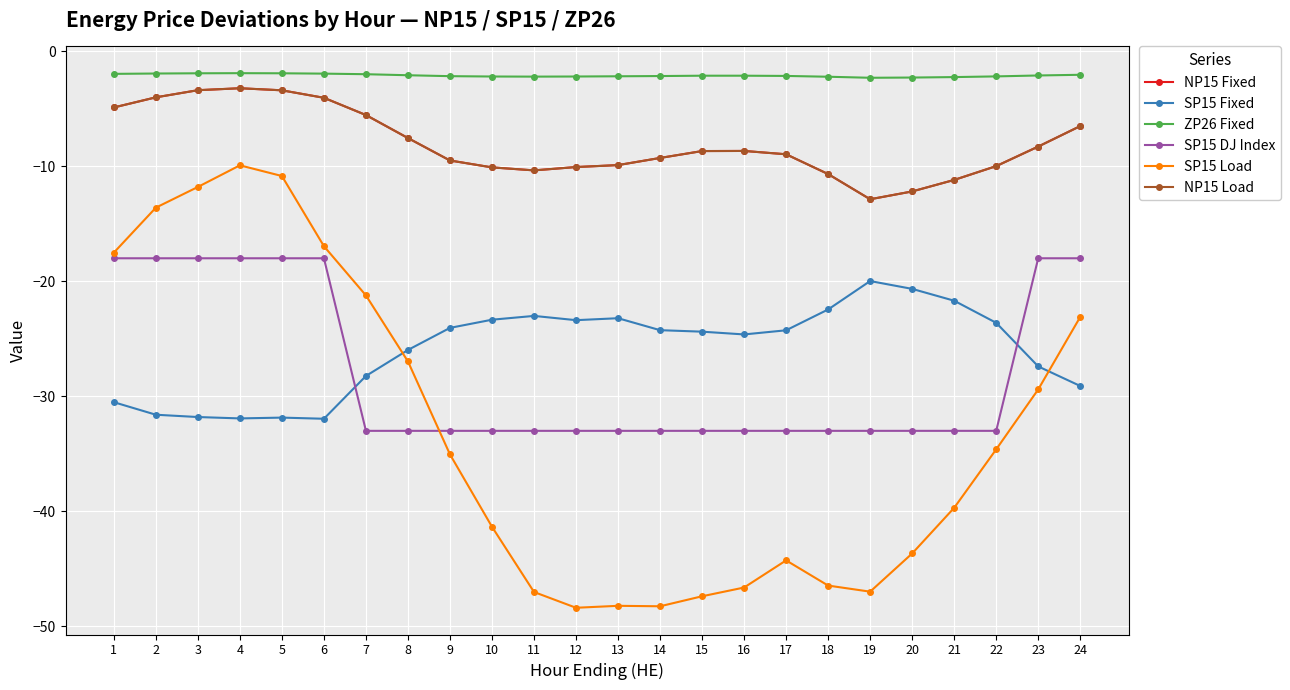

Does the chart display data point markers on the line(s)?

Yes